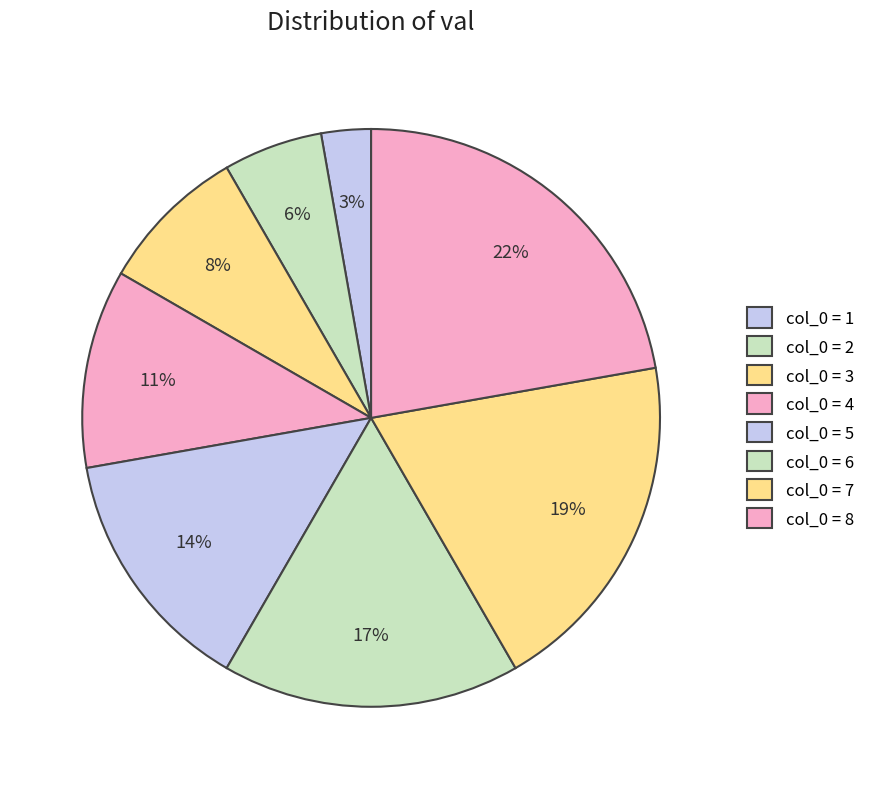

How many segments does this pie chart have?

8